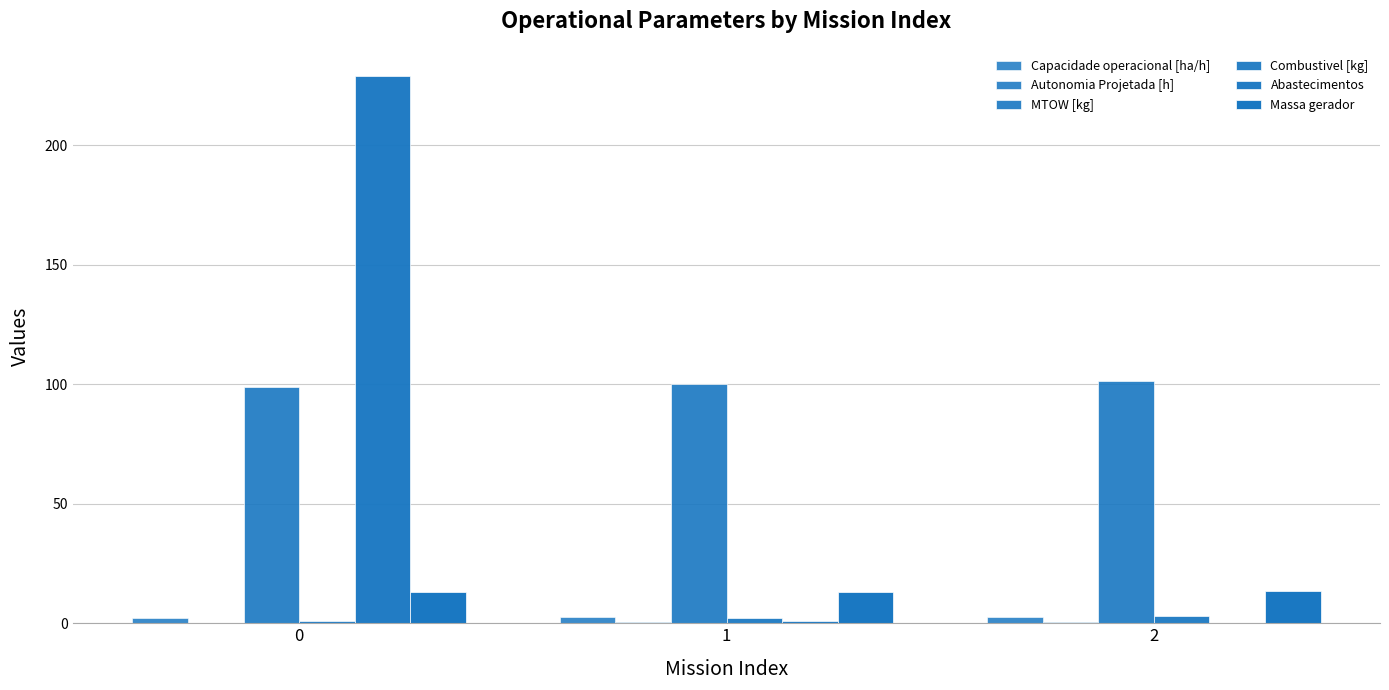

Count the number of data series in this chart.

6